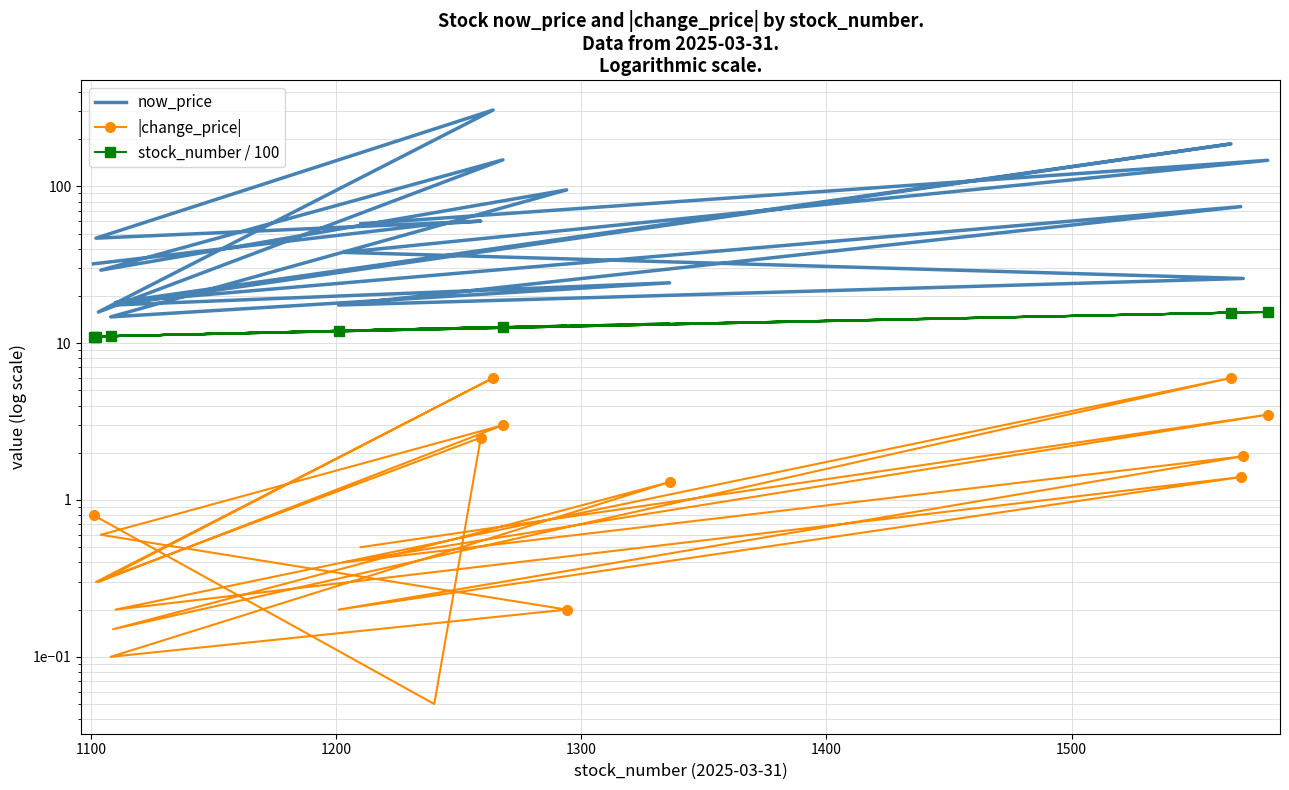

True or false: |change_price| has more than 0 points higher than both neighbors.

True